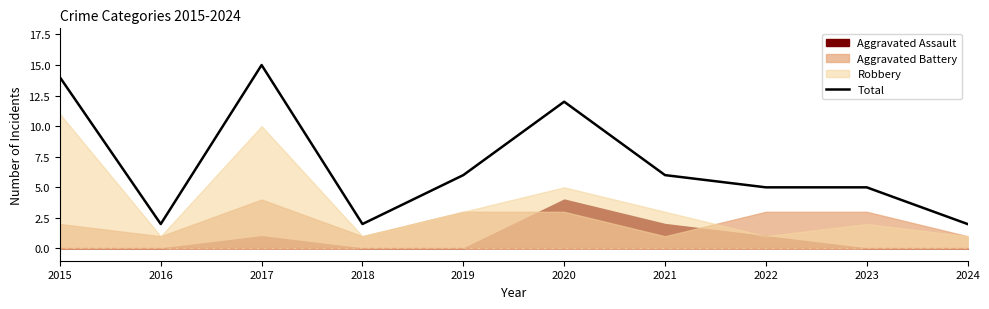

True or false: the data shows 2 at 2024.

True